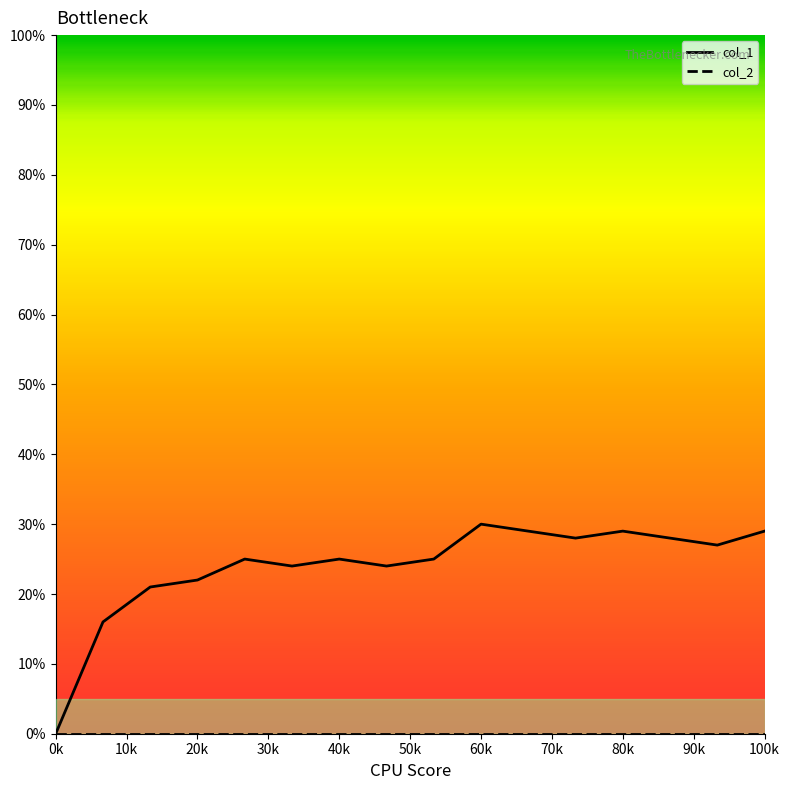

Which series has the largest total across all categories?

col_1